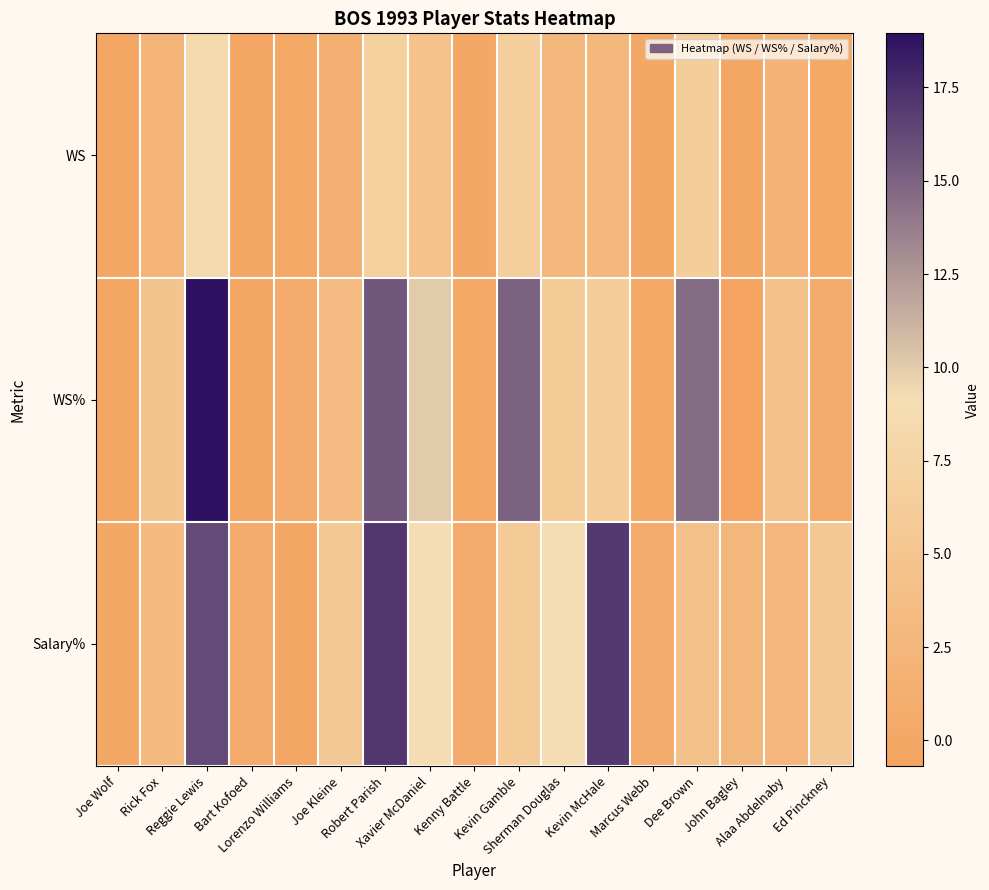

Which series has the largest range (max minus min)?

WS%